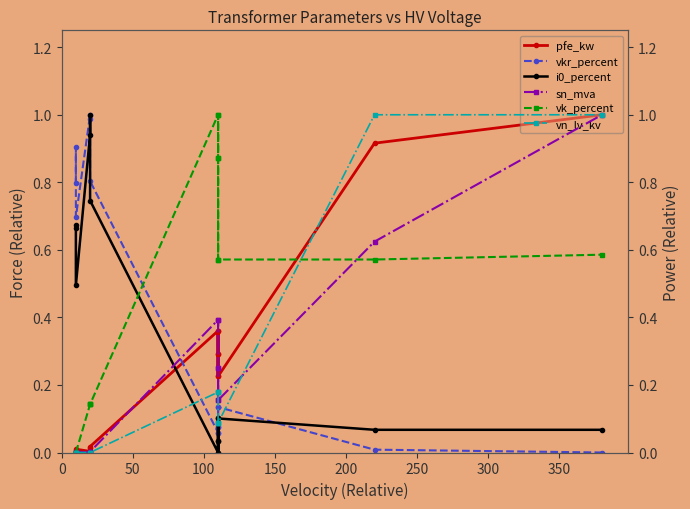

In vk_percent, how many points are higher than both neighbors (excluding endpoints)?

2